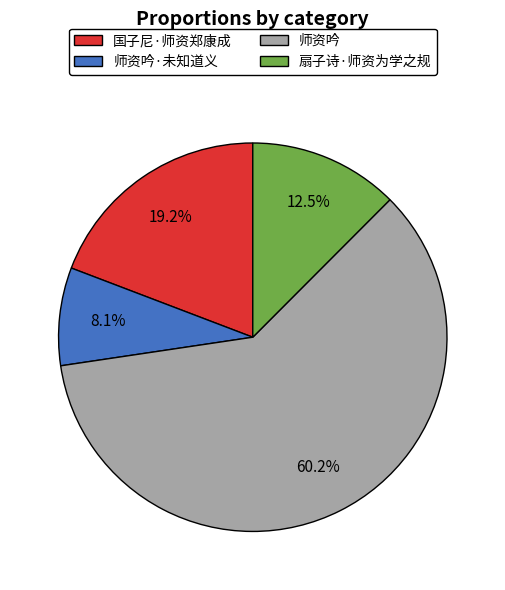

Which slice is the largest?

师资吟